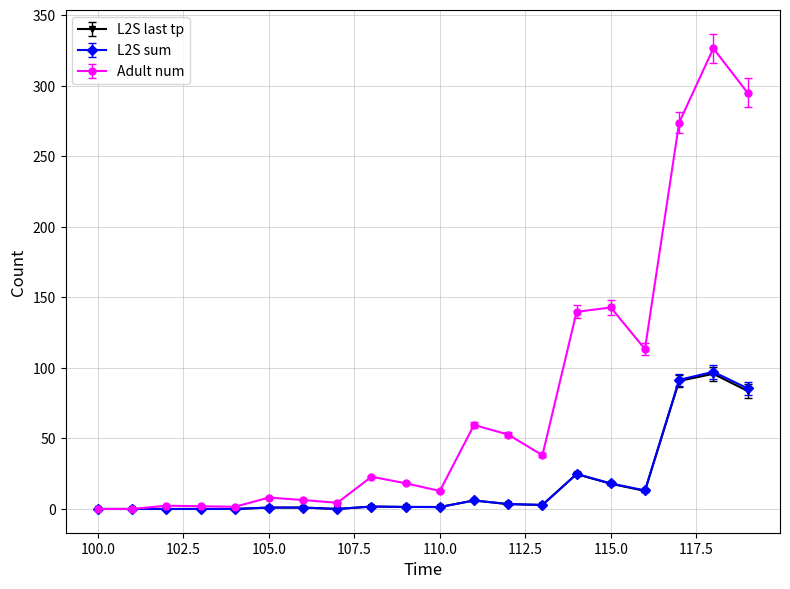

At how many categories does at least one series exceed 74?

6